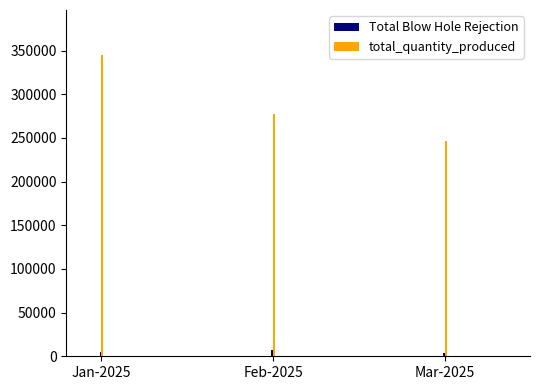

What is the average value of the Total Blow Hole Rejection series?

4981